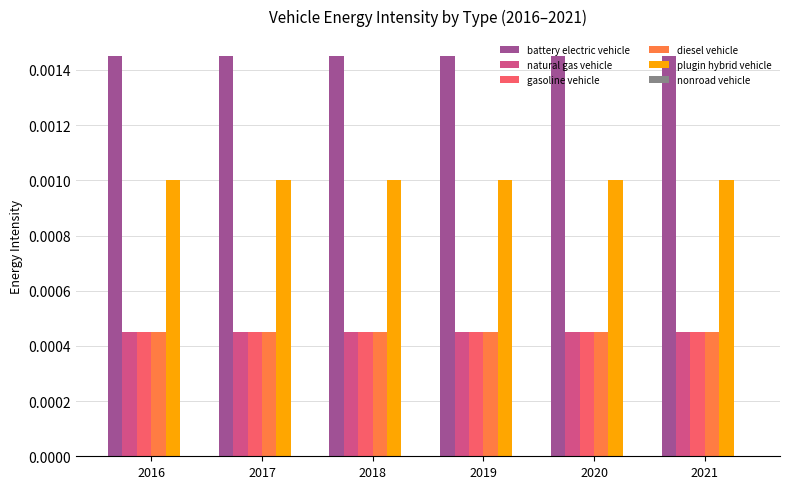

Is the value of plugin hybrid vehicle at 2017 greater than the value of natural gas vehicle at 2020?

Yes